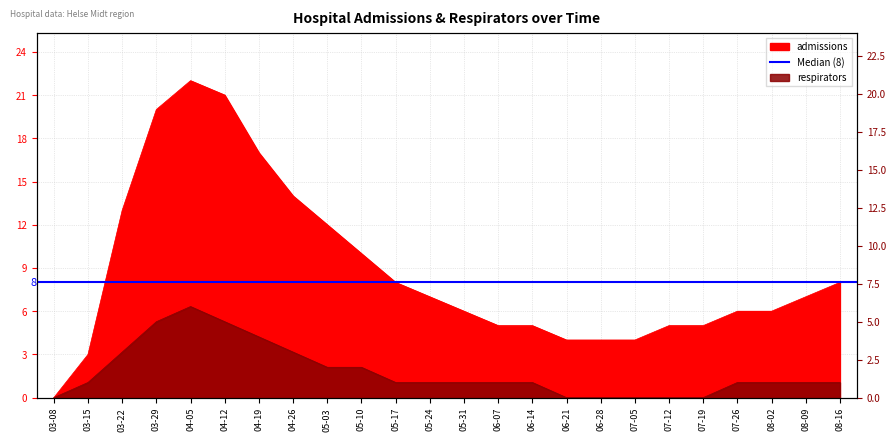

Between 03-15 and 07-26, which is larger?

07-26